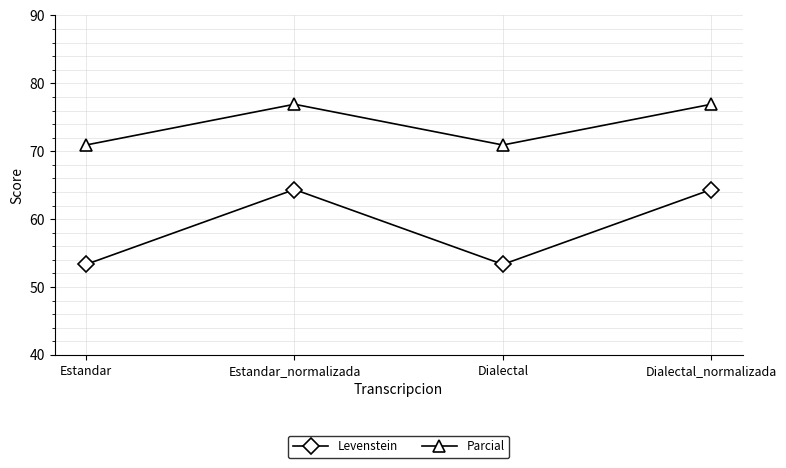

At how many categories does at least one series exceed 68?

4